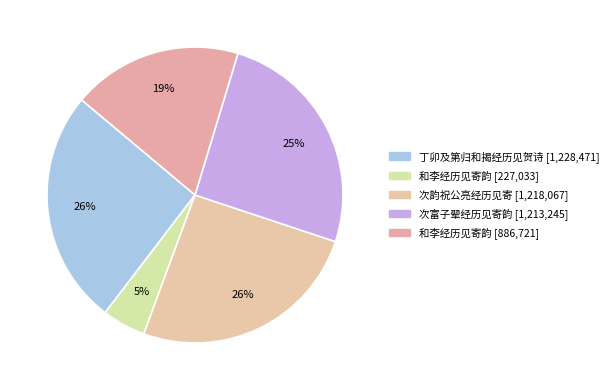

How many segments does this pie chart have?

5